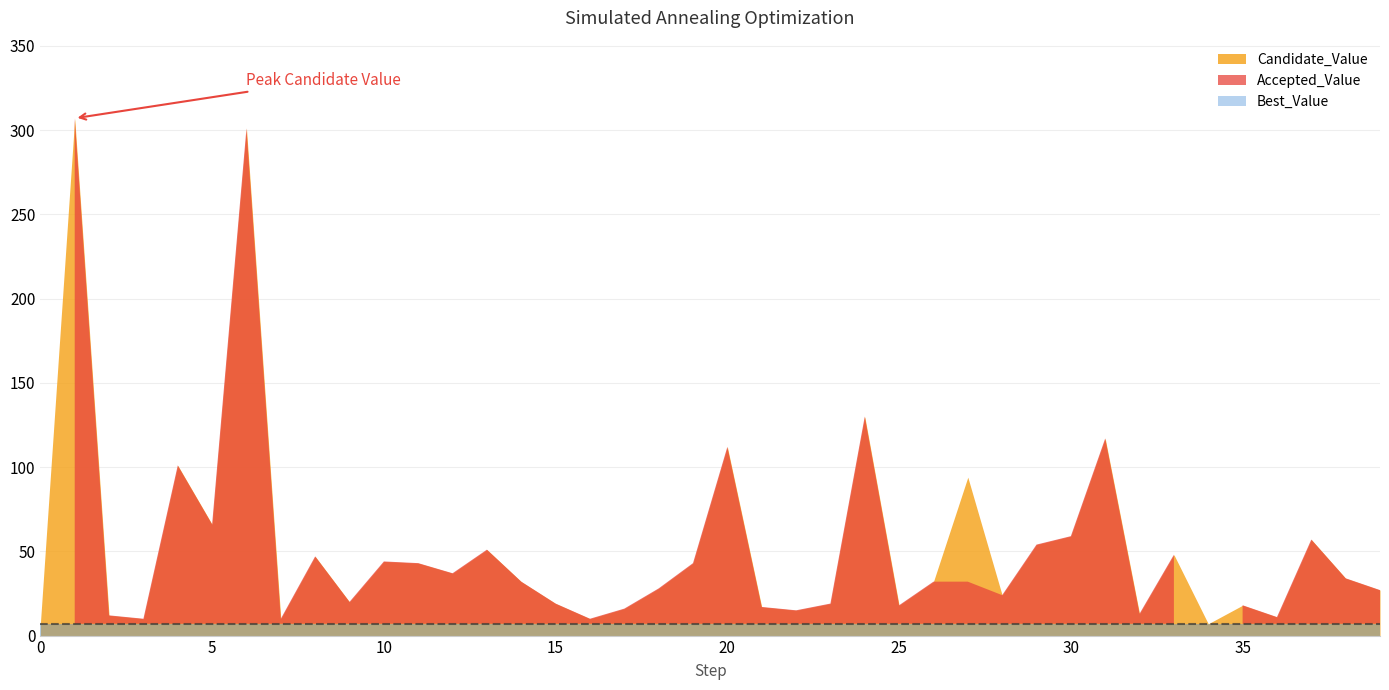

At how many categories does at least one series exceed 86?

7